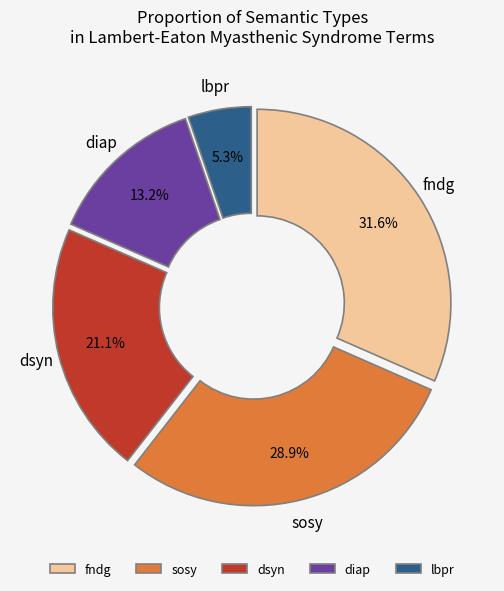

Is there a majority slice in this chart?

No